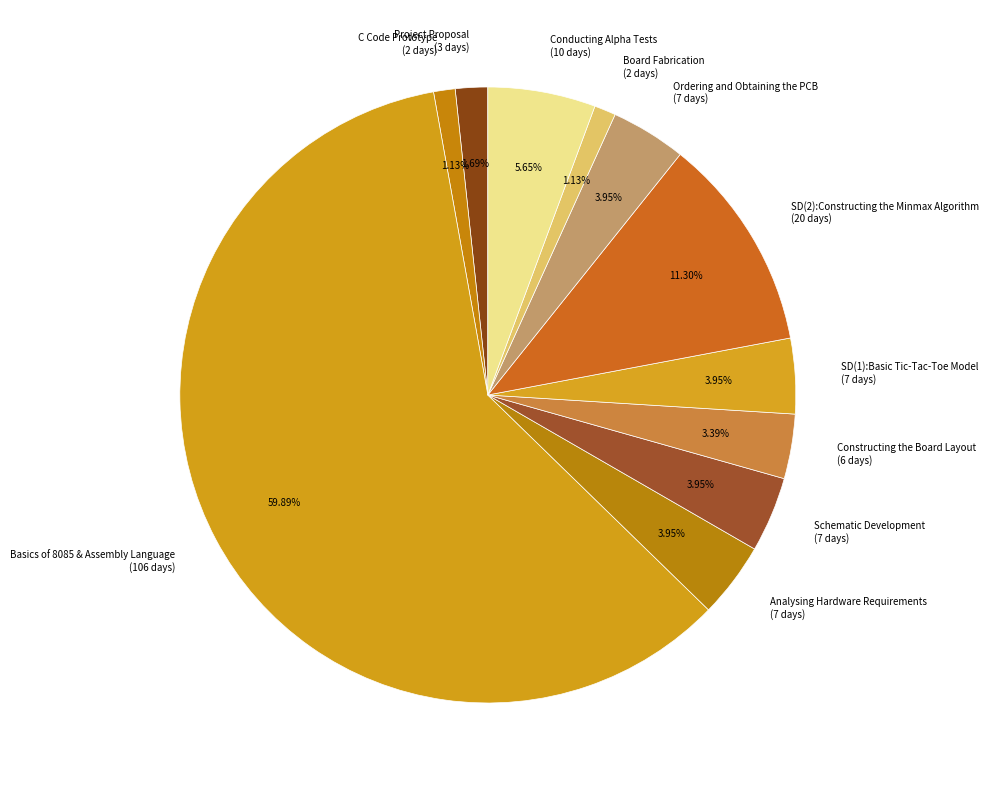

What is the ratio of the value at Basics of 8085 & Assembly Language to the value at Conducting Alpha Tests?

10.6